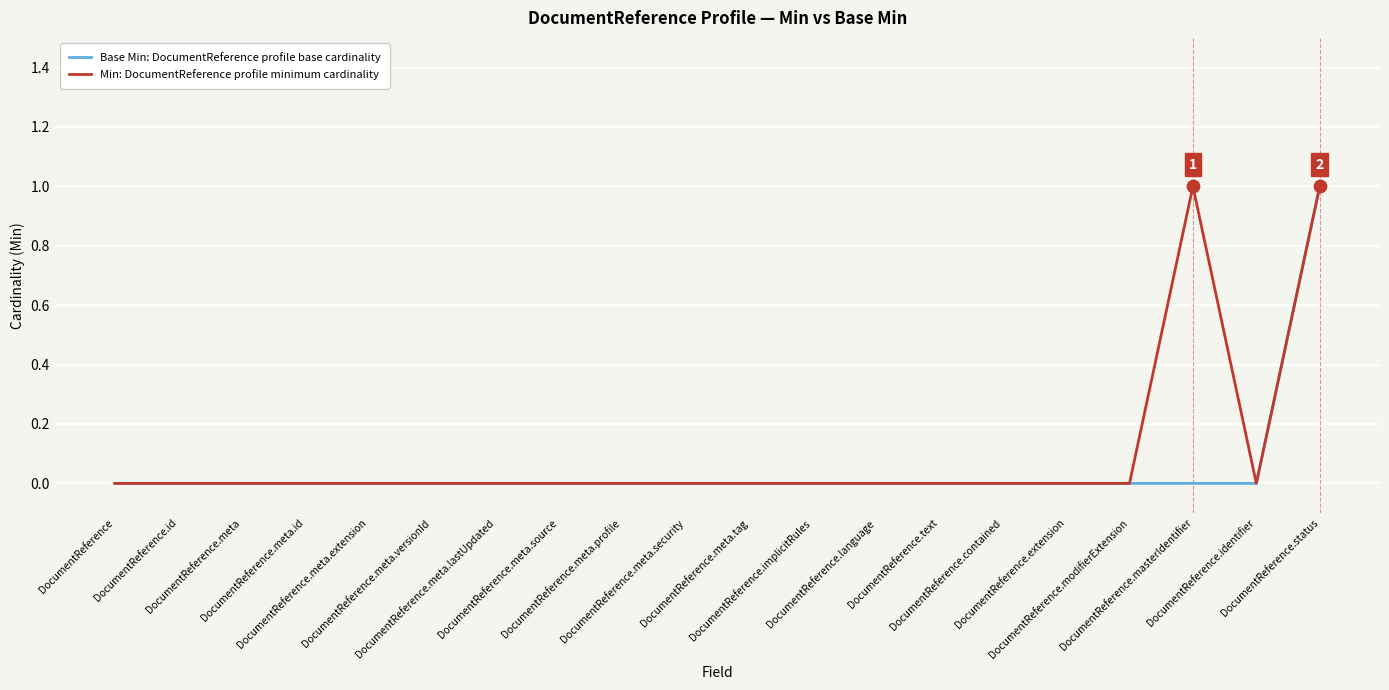

At how many categories does at least one series exceed 0?

2